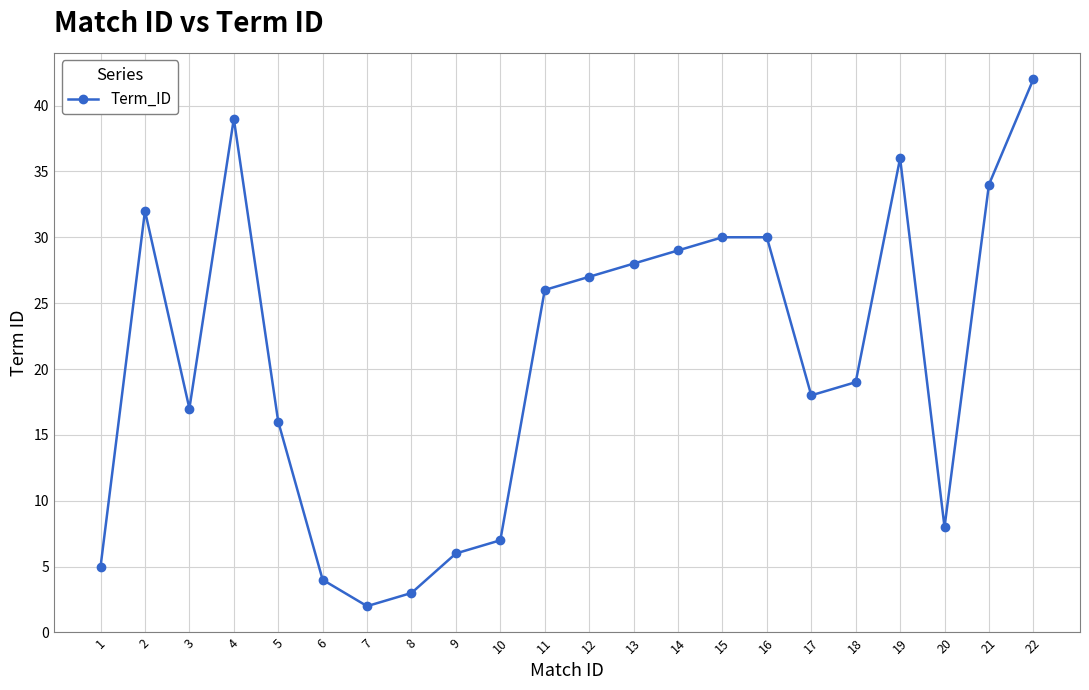

How many values are below 26?

11